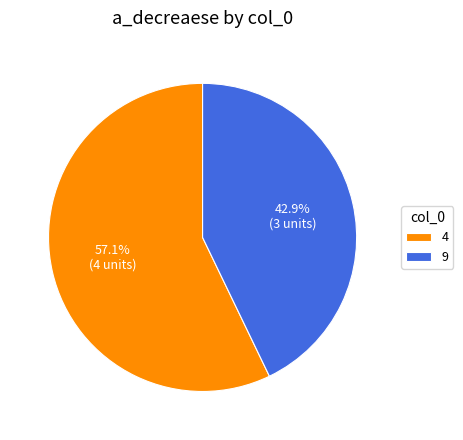

Rank the categories by value from highest to lowest.

4, 9